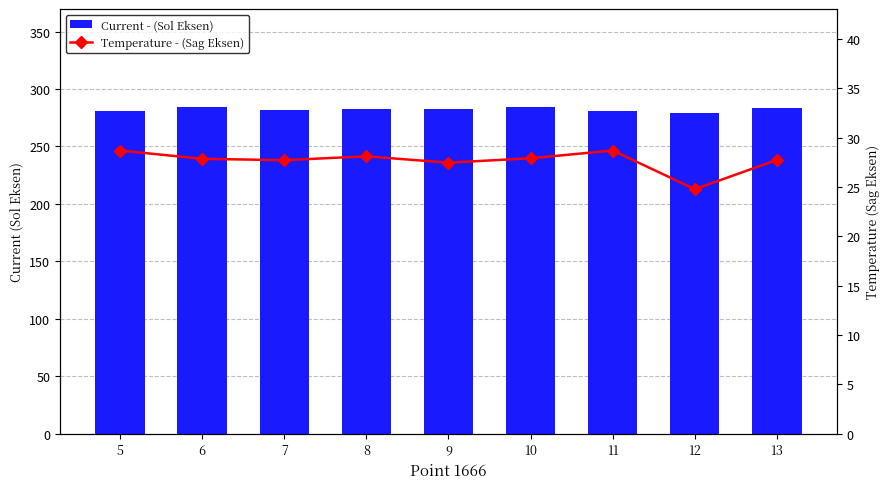

What is the lowest value of the Current - (Sol Eksen) series?

279.4